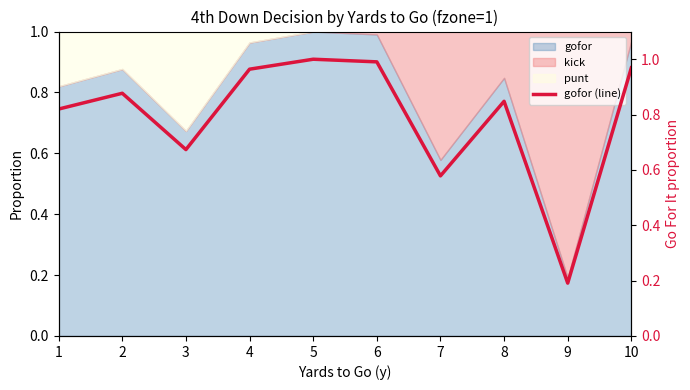

How many interior local peaks (higher than both neighbors) does the data have?

3